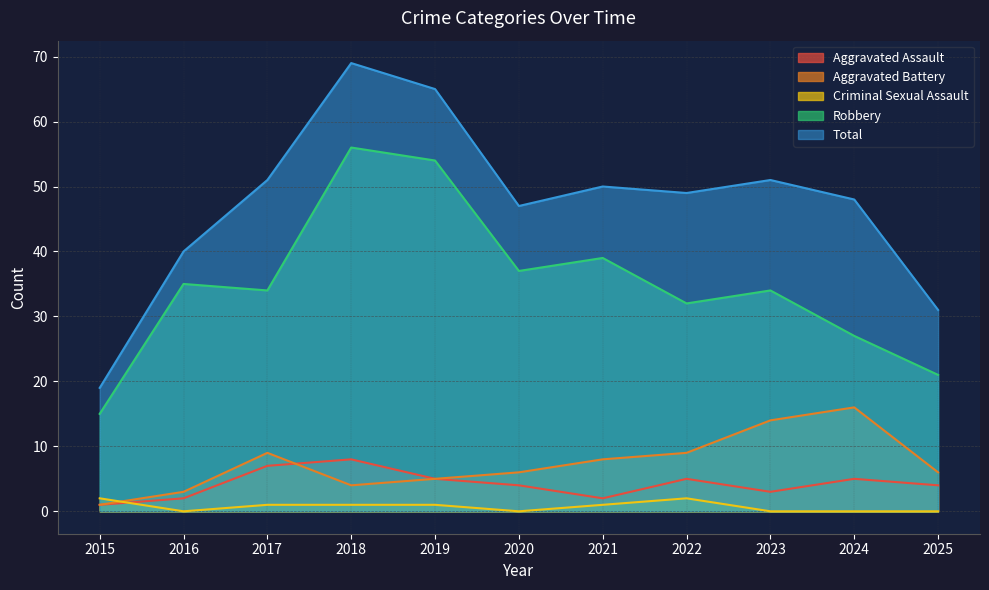

What is the sum of all Robbery values?

384